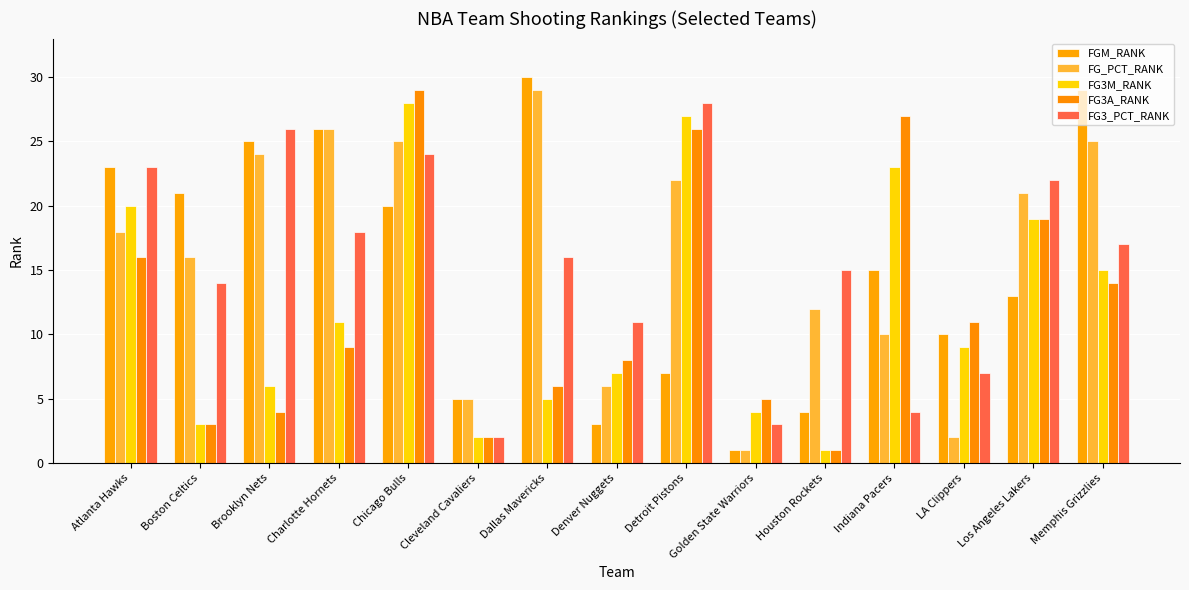

List the series in order of their peak value, lowest first.

FG3M_RANK, FG3_PCT_RANK, FG_PCT_RANK, FG3A_RANK, FGM_RANK